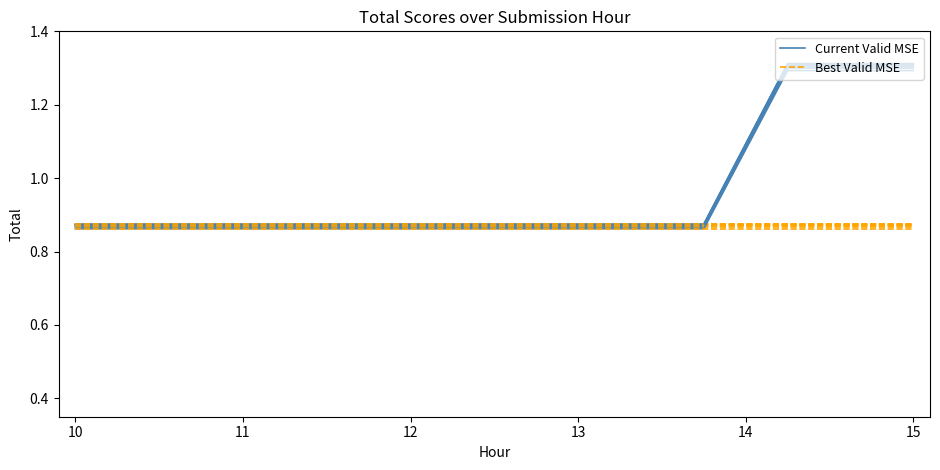

Does the chart display data point markers on the line(s)?

No